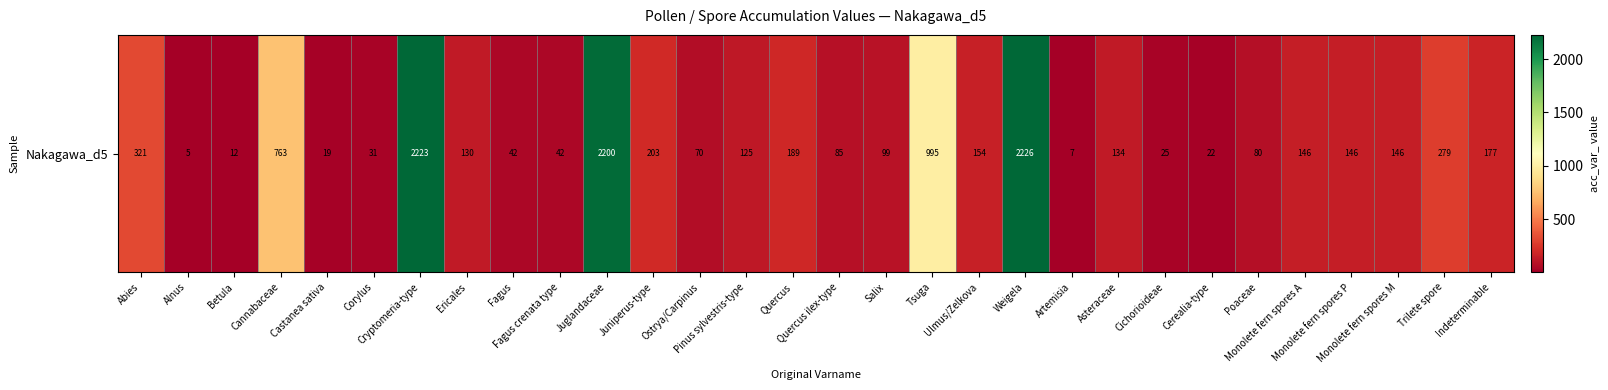

At which category does the chart reach its peak across all series?

Weigela